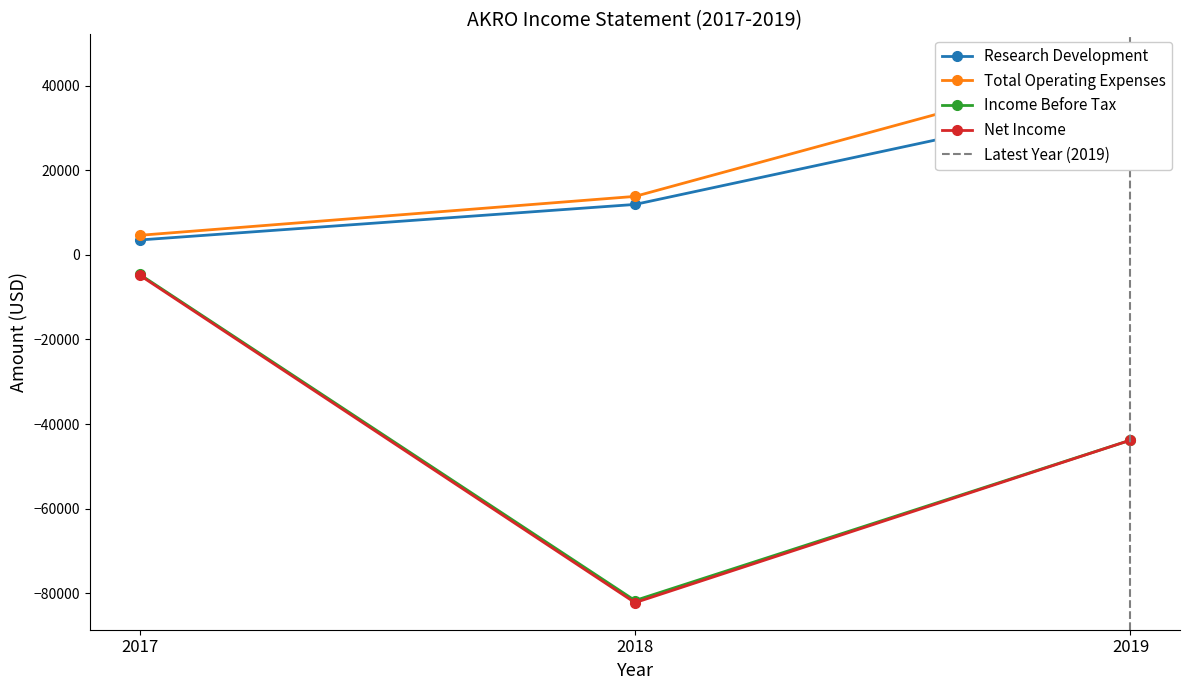

Count the number of categories in the chart.

3